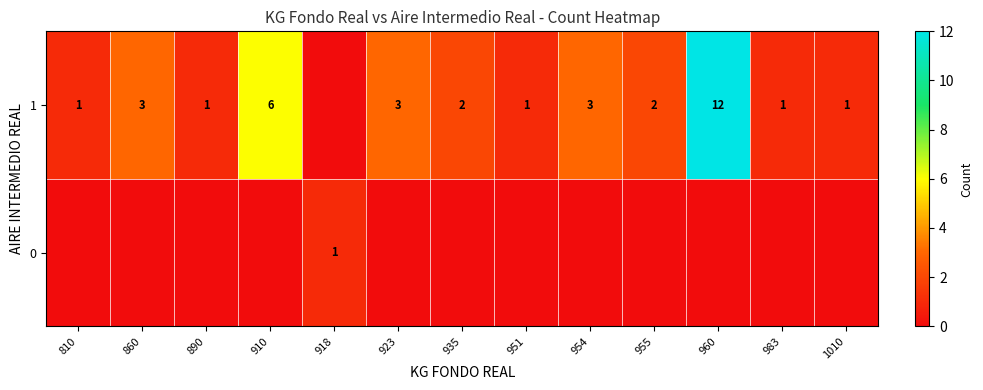

What is the sum of the row_1 values at 810 and 955?

3